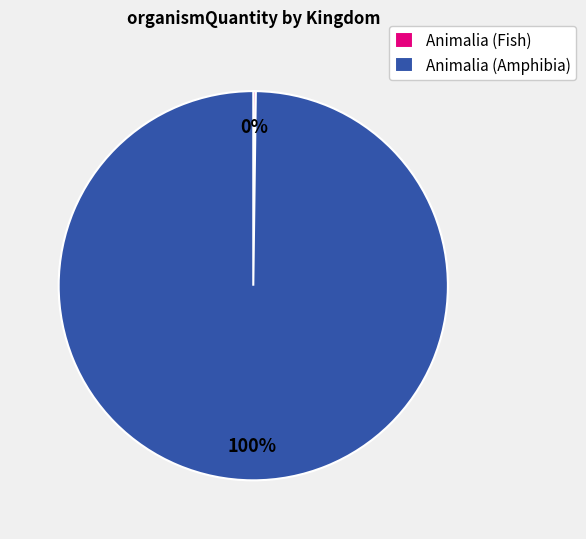

The Animalia (Amphibia) slice represents 100% of the pie. True or false?

True